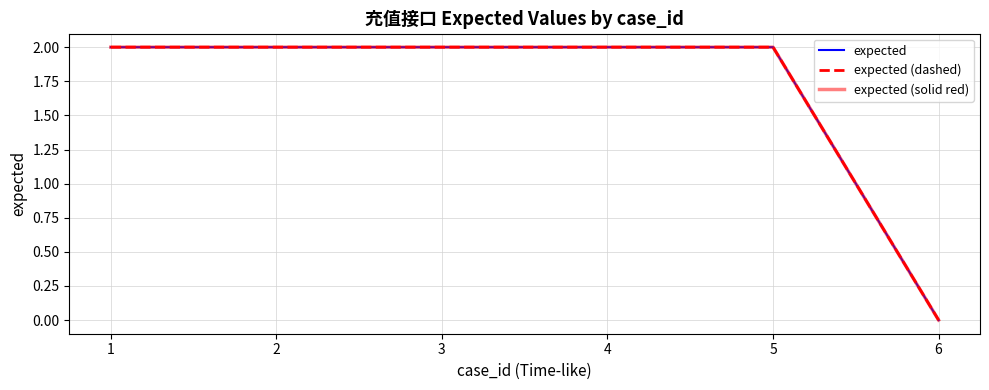

Is the value of expected at 5 greater than the value of expected (dashed) at 1?

No